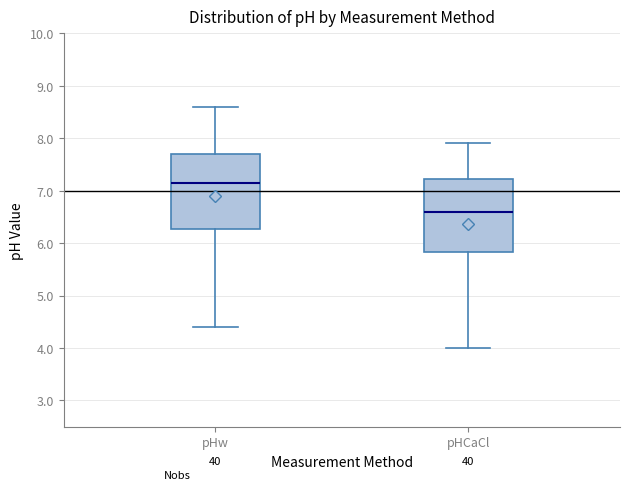

Which box has the highest median line?

pHw